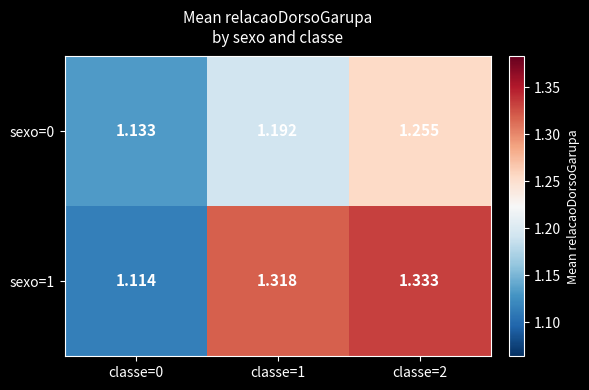

Is the value of sexo=0 at classe=1 greater than the value of sexo=1 at classe=0?

Yes